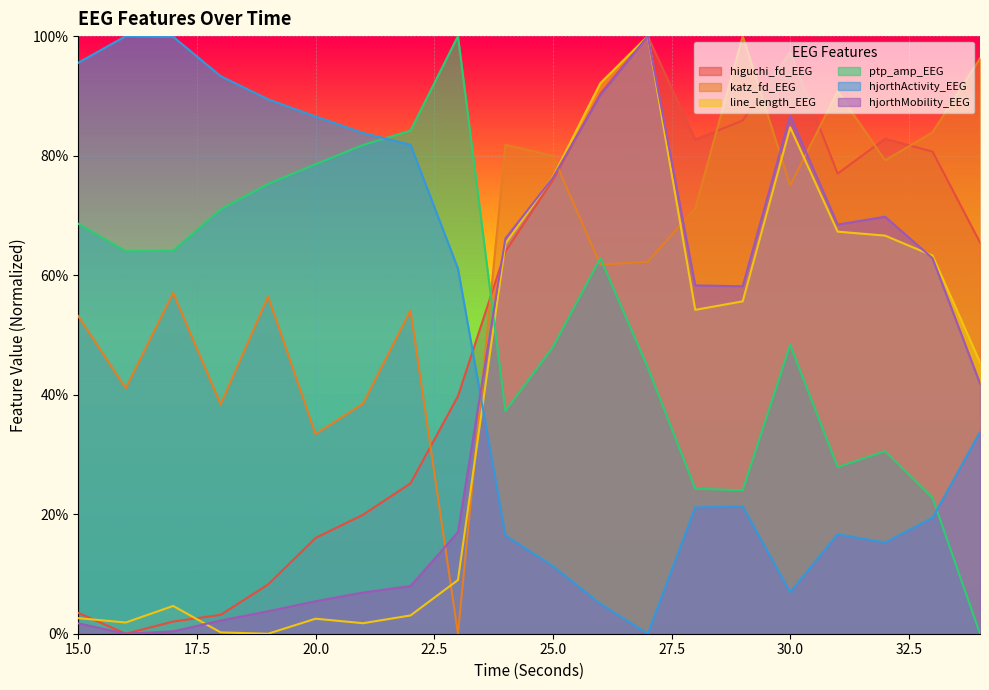

What is the average value of the katz_fd_EEG series?

0.6